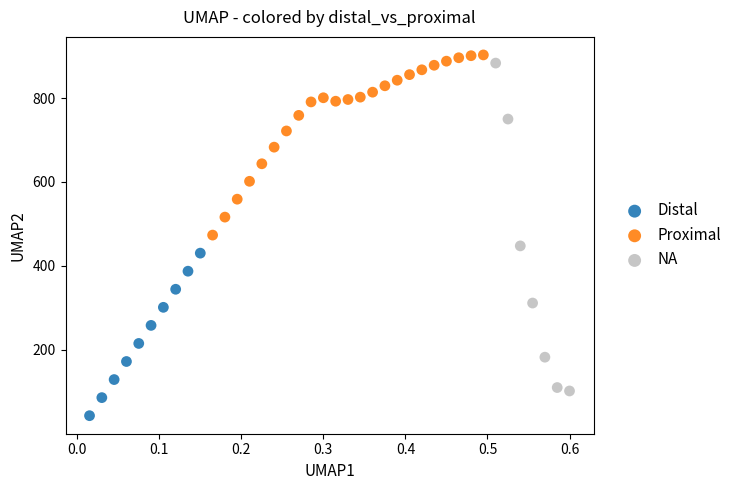

Which series reaches the minimum Y coordinate?

Distal